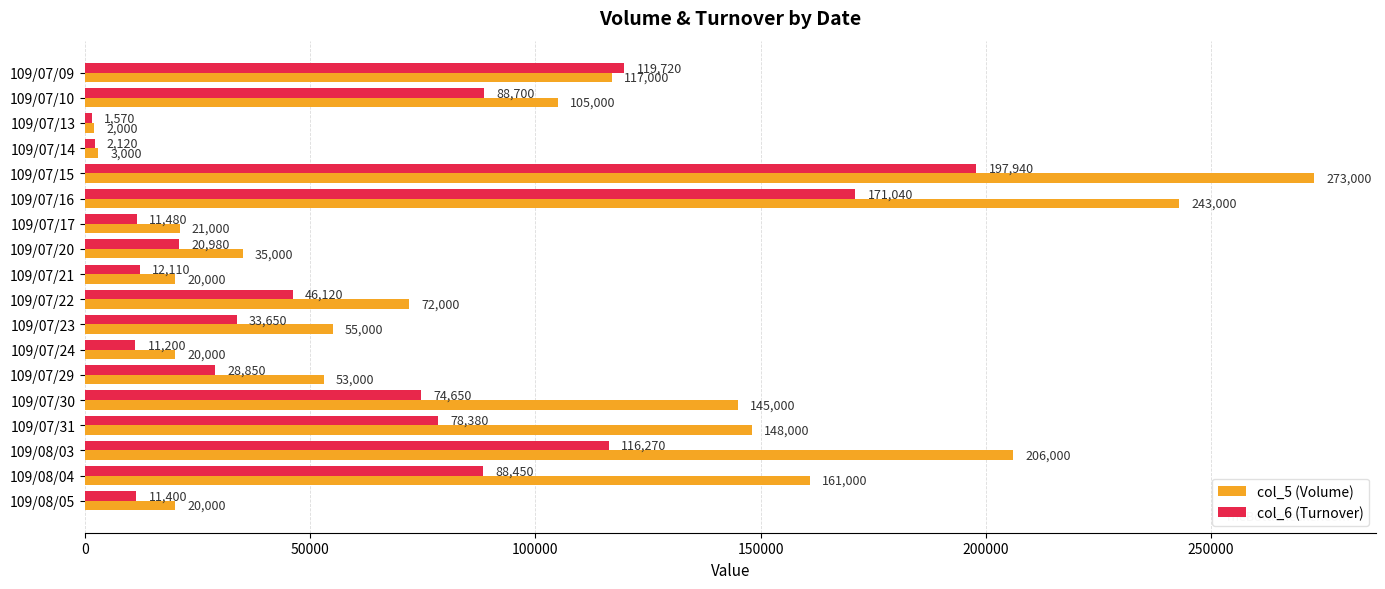

Is it true that col_5 (Volume) equals 90801 at 109/07/23?

False